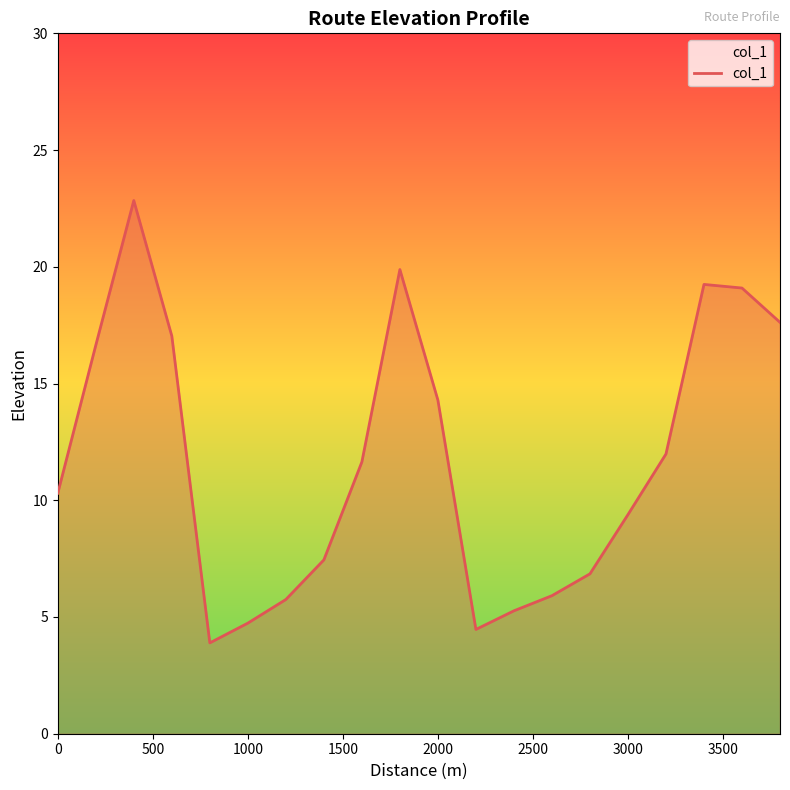

What is the greatest value displayed?

22.8